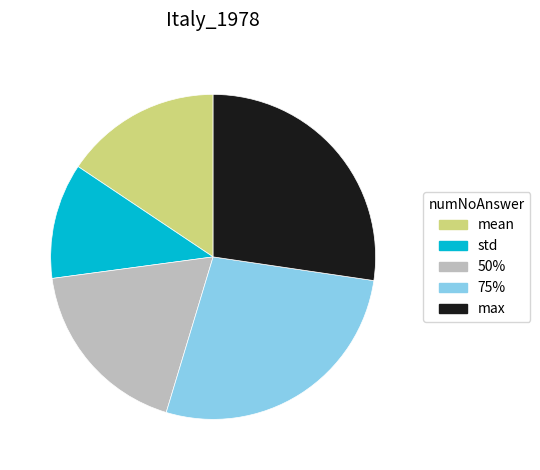

Does 50% account for over 50% of the chart?

No